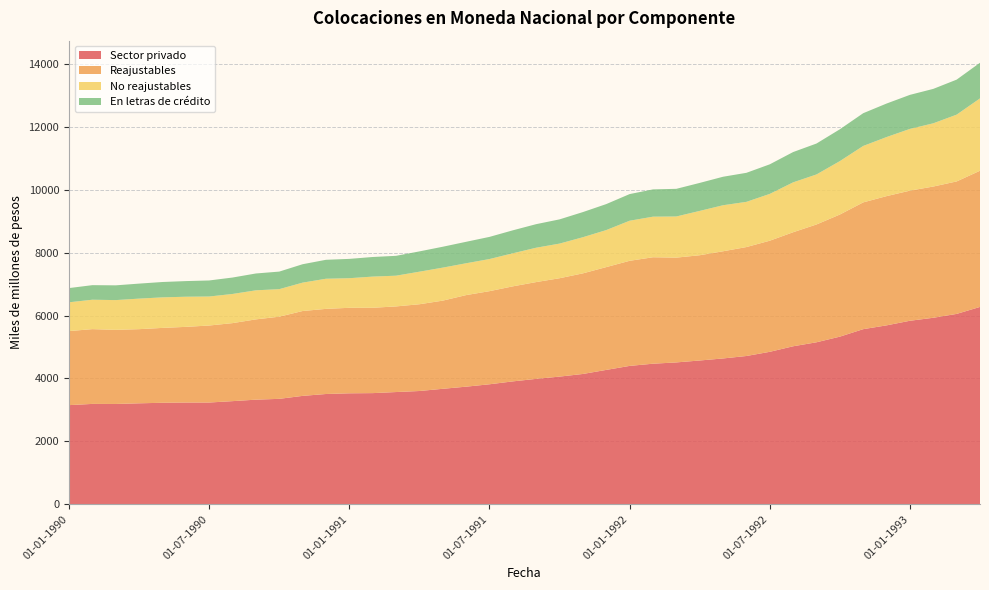

Reading left to right, transcribe all the data shown in this chart.

Sector privado: 01-01-1990=3151	01-02-1990=3190	01-03-1990=3188	01-04-1990=3209	01-05-1990=3226	01-06-1990=3234	01-07-1990=3234	01-08-1990=3278	01-09-1990=3325	01-10-1990=3351	01-11-1990=3445	01-12-1990=3505	01-01-1991=3527	01-02-1991=3533	01-03-1991=3567	01-04-1991=3600	01-05-1991=3670	01-06-1991=3738	01-07-1991=3814	01-08-1991=3906	01-09-1991=3986	01-10-1991=4058	01-11-1991=4142	01-12-1991=4271	01-01-1992=4398	01-02-1992=4468	01-03-1992=4509	01-04-1992=4570	01-05-1992=4635	01-06-1992=4713	01-07-1992=4846	01-08-1992=5022	01-09-1992=5149	01-10-1992=5328	01-11-1992=5566	01-12-1992=5687	01-01-1993=5833	01-02-1993=5928	01-03-1993=6051	01-04-1993=6273
Reajustables: 01-01-1990=2354	01-02-1990=2377	01-03-1990=2356	01-04-1990=2357	01-05-1990=2380	01-06-1990=2405	01-07-1990=2448	01-08-1990=2480	01-09-1990=2552	01-10-1990=2612	01-11-1990=2698	01-12-1990=2706	01-01-1991=2718	01-02-1991=2713	01-03-1991=2722	01-04-1991=2758	01-05-1991=2803	01-06-1991=2911	01-07-1991=2960	01-08-1991=3021	01-09-1991=3077	01-10-1991=3127	01-11-1991=3198	01-12-1991=3268	01-01-1992=3341	01-02-1992=3384	01-03-1992=3331	01-04-1992=3346	01-05-1992=3407	01-06-1992=3463	01-07-1992=3532	01-08-1992=3625	01-09-1992=3745	01-10-1992=3882	01-11-1992=4030	01-12-1992=4108	01-01-1993=4136	01-02-1993=4172	01-03-1993=4211	01-04-1993=4329
No reajustables: 01-01-1990=915	01-02-1990=935	01-03-1990=946	01-04-1990=971	01-05-1990=971	01-06-1990=958	01-07-1990=922	01-08-1990=927	01-09-1990=924	01-10-1990=875	01-11-1990=902	01-12-1990=958	01-01-1991=941	01-02-1991=991	01-03-1991=977	01-04-1991=1035	01-05-1991=1049	01-06-1991=1012	01-07-1991=1021	01-08-1991=1051	01-09-1991=1092	01-10-1991=1101	01-11-1991=1149	01-12-1991=1177	01-01-1992=1274	01-02-1992=1290	01-03-1992=1308	01-04-1992=1409	01-05-1992=1463	01-06-1992=1437	01-07-1992=1488	01-08-1992=1586	01-09-1992=1590	01-10-1992=1698	01-11-1992=1794	01-12-1992=1878	01-01-1993=1963	01-02-1993=2010	01-03-1993=2123	01-04-1993=2300
En letras de crédito: 01-01-1990=452	01-02-1990=463	01-03-1990=469	01-04-1990=477	01-05-1990=488	01-06-1990=497	01-07-1990=510	01-08-1990=522	01-09-1990=535	01-10-1990=558	01-11-1990=585	01-12-1990=602	01-01-1991=614	01-02-1991=623	01-03-1991=631	01-04-1991=645	01-05-1991=664	01-06-1991=682	01-07-1991=704	01-08-1991=730	01-09-1991=749	01-10-1991=770	01-11-1991=799	01-12-1991=826	01-01-1992=847	01-02-1992=867	01-03-1992=879	01-04-1992=890	01-05-1992=906	01-06-1992=923	01-07-1992=940	01-08-1992=963	01-09-1992=983	01-10-1992=1012	01-11-1992=1041	01-12-1992=1065	01-01-1993=1082	01-02-1993=1094	01-03-1993=1113	01-04-1993=1133